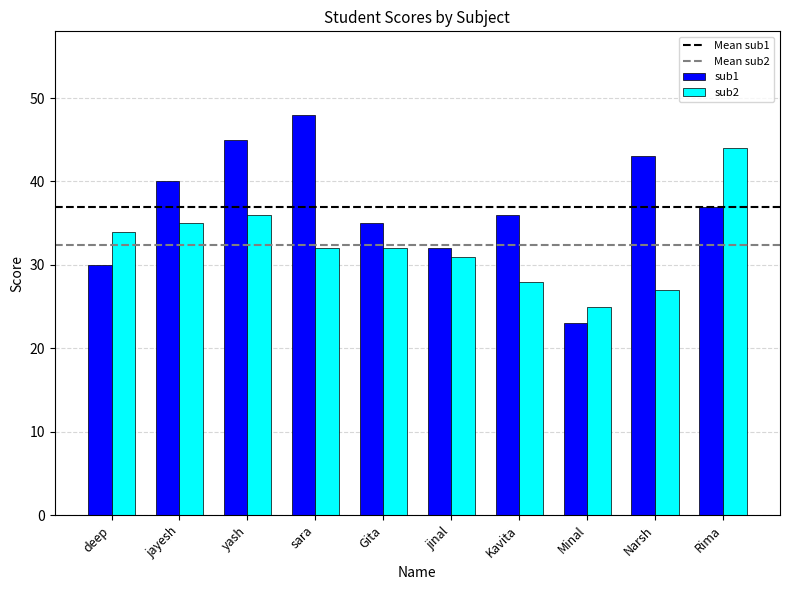

Reading left to right, transcribe all the data shown in this chart.

sub1: 30	40	45	48	35	32	36	23	43	37
sub2: 34	35	36	32	32	31	28	25	27	44